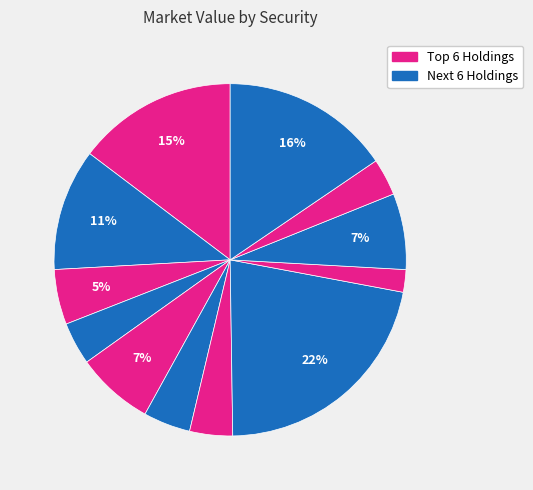

Count the number of slices in the pie.

12